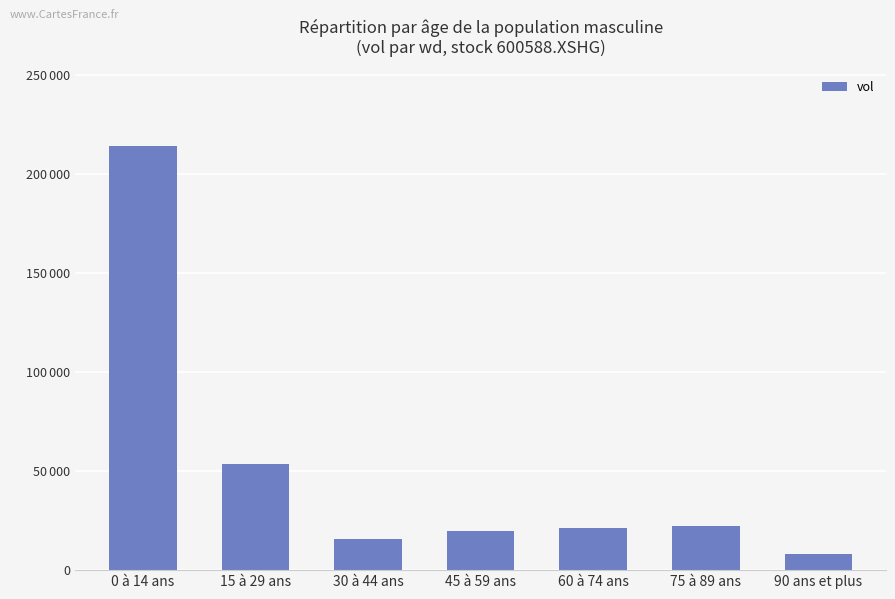

List the labels in order of value, largest first.

0 à 14 ans, 15 à 29 ans, 75 à 89 ans, 60 à 74 ans, 45 à 59 ans, 30 à 44 ans, 90 ans et plus